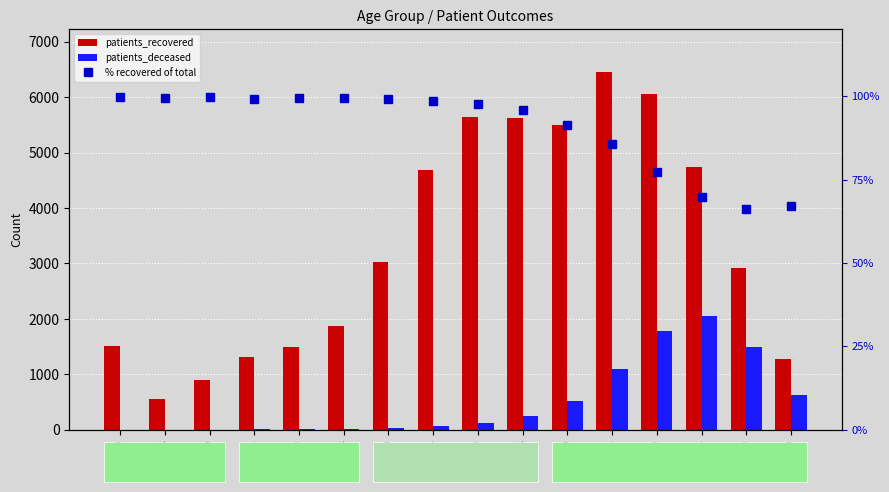

The value of patients_deceased at 40-44 is 7.2. True or false?

False